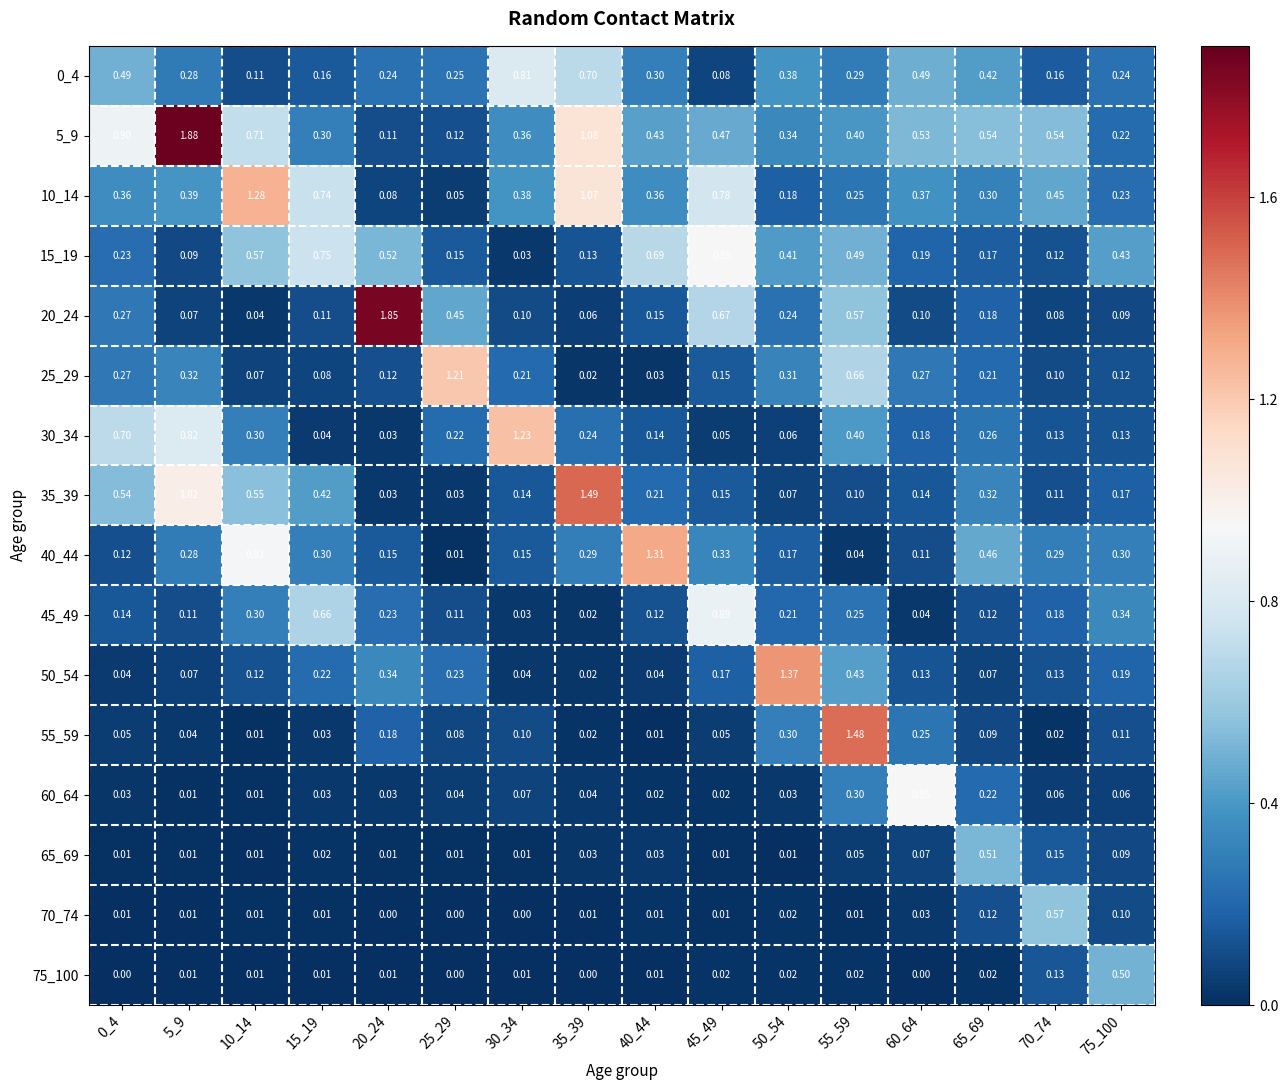

Is the value of 55_59 at 60_64 greater than the value of 5_9 at 15_19?

No